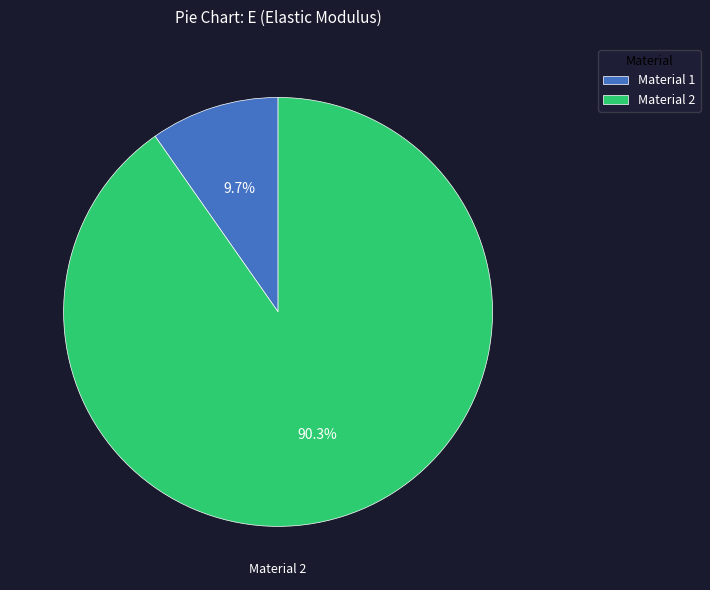

Between Material 1 and Material 2, which is larger?

Material 2